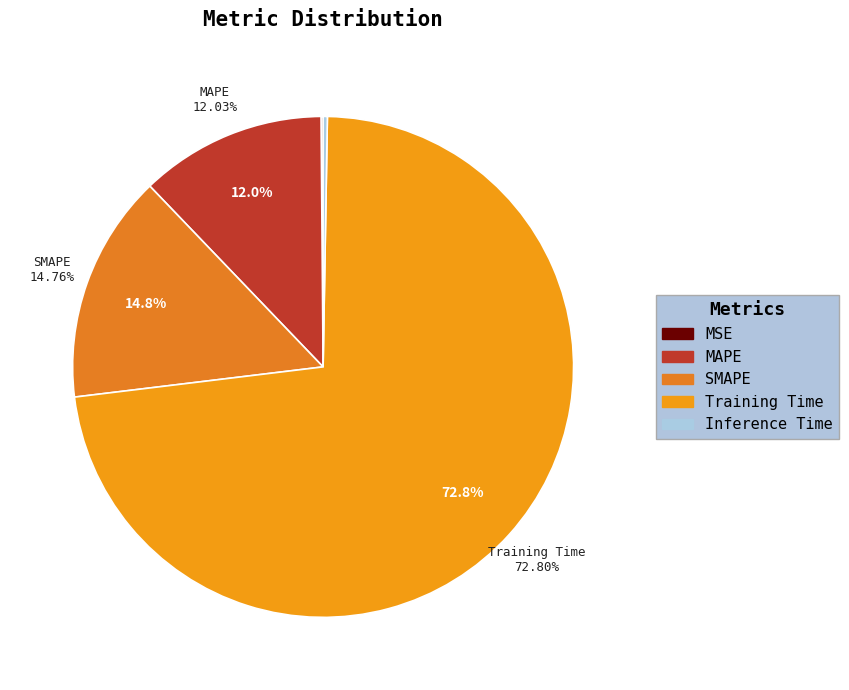

How many slices are in this pie chart?

5